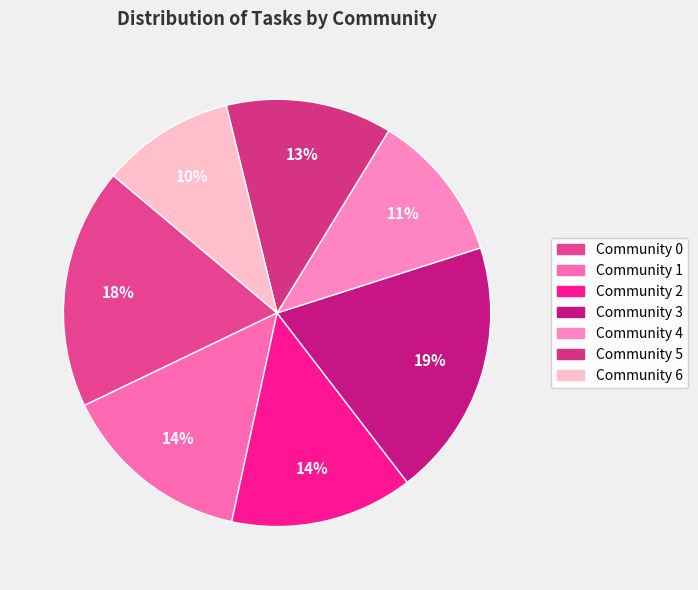

Does Community 1 account for over 50% of the chart?

No